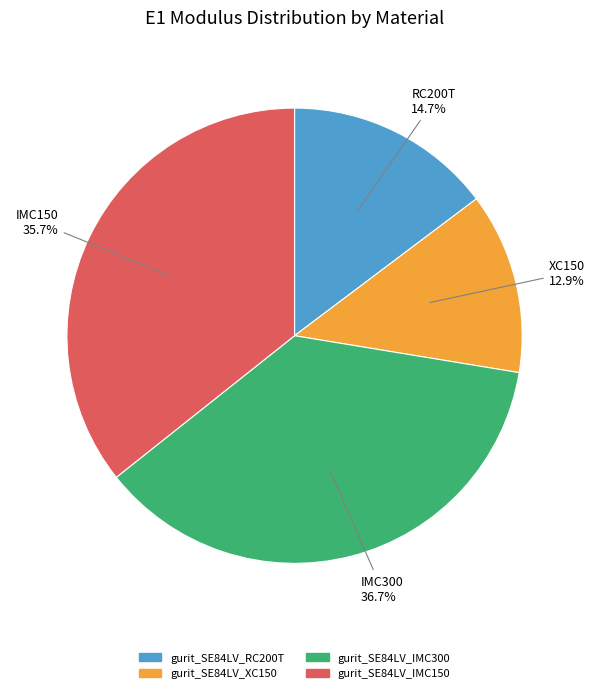

How many segments does this pie chart have?

4